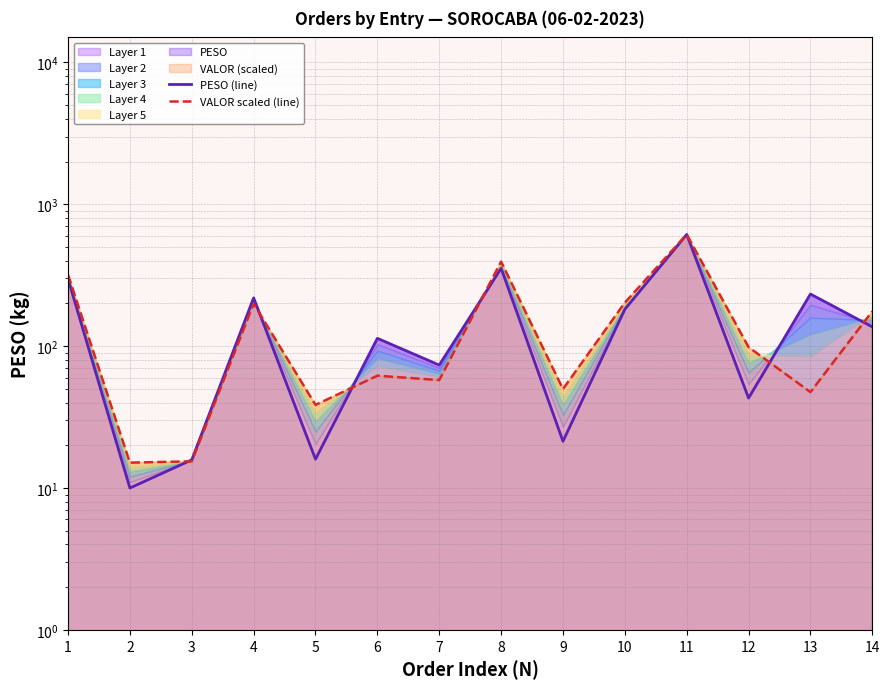

Where is the first local minimum for VALOR scaled (line)?

2